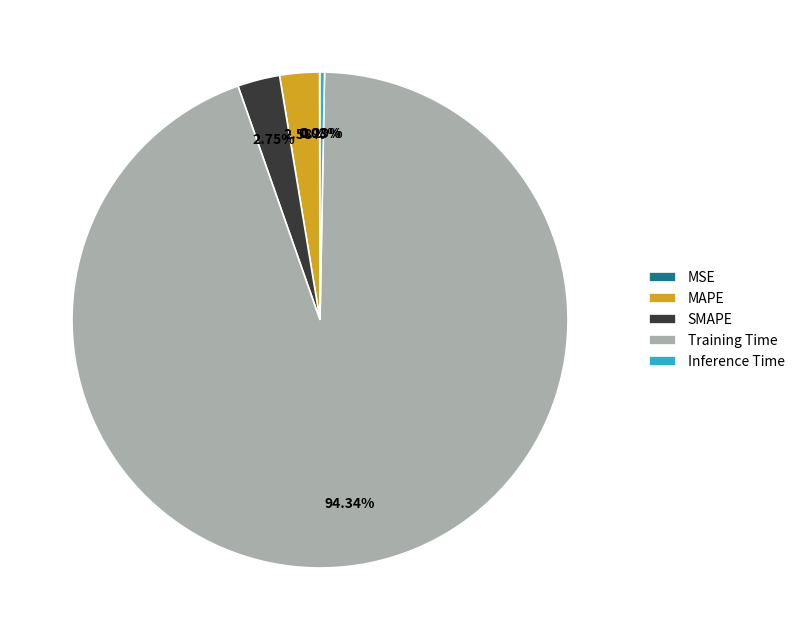

Which slice represents more than half of the pie?

Training Time